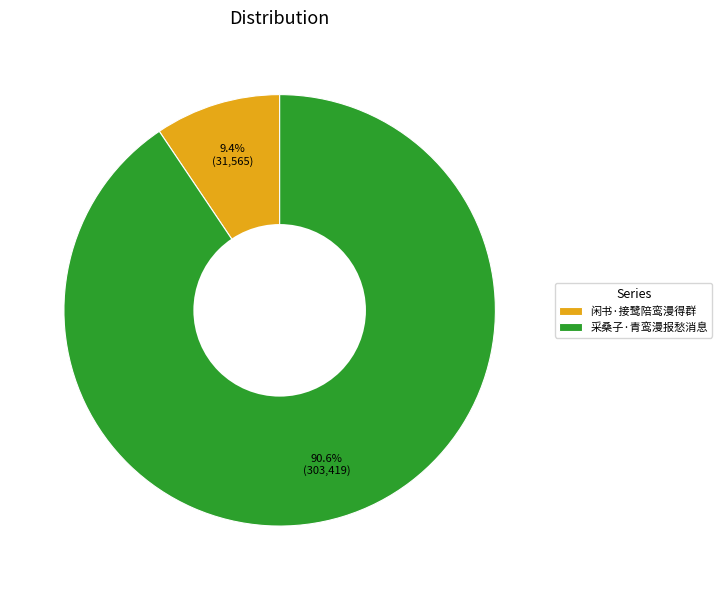

Rank the categories by value from highest to lowest.

采桑子·青鸾漫报愁消息, 闲书·接鹭陪鸾漫得群